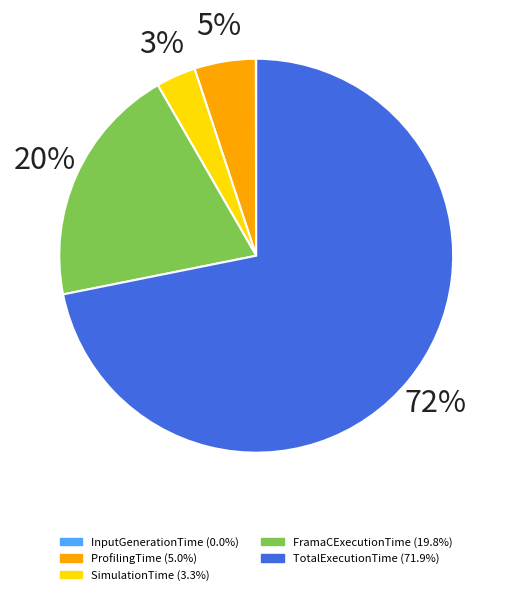

True or false: FramaCExecutionTime accounts for 20% of the total.

True